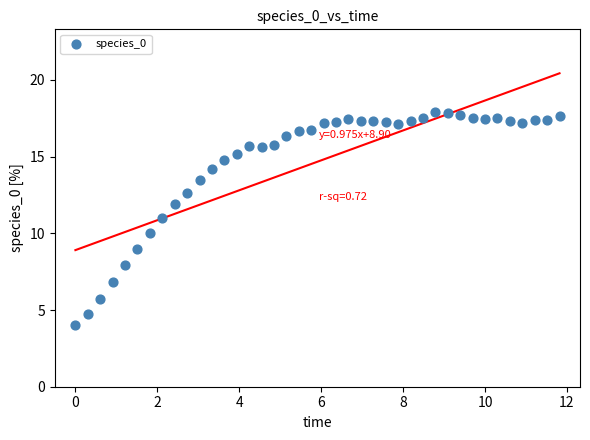

What is the range of X values (max minus min)?

11.8